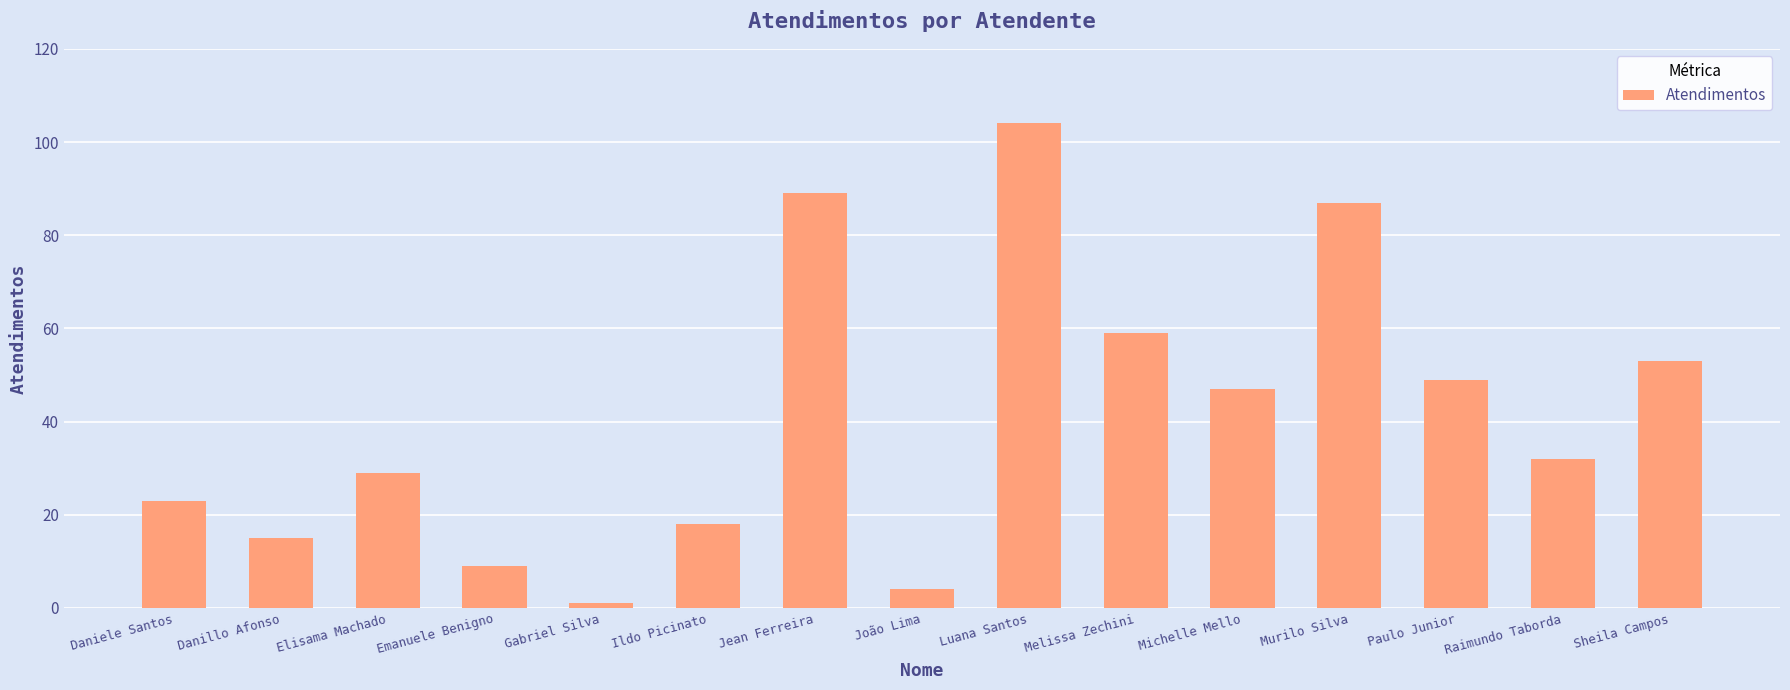

What is the ratio of the value at Luana Santos to the value at Gabriel Silva?

104.0